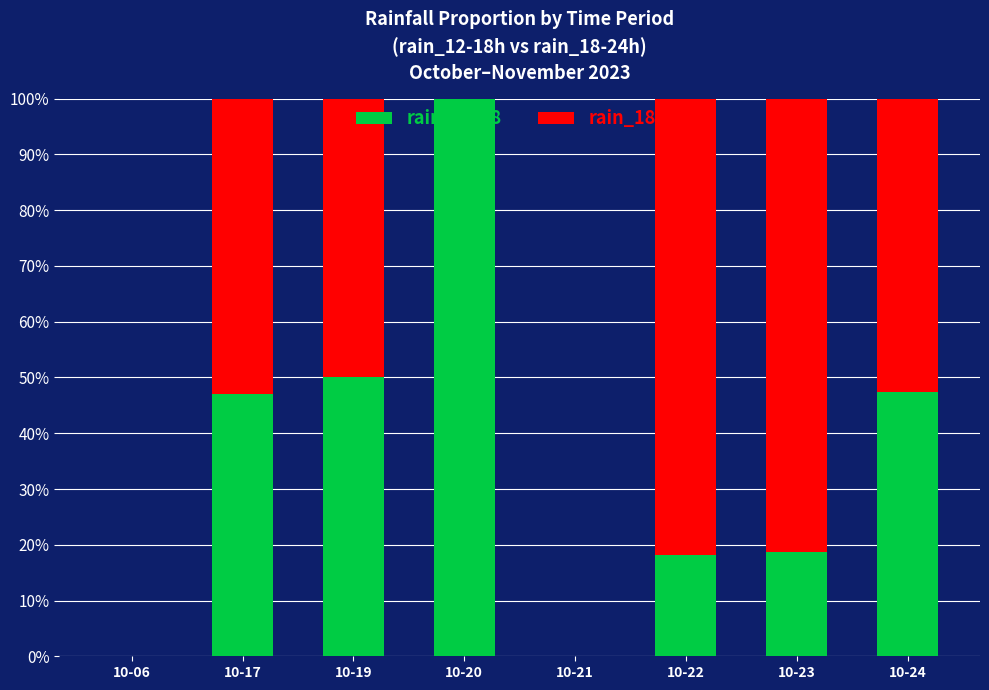

True or false: rain_12-18 has a value of 18.2 at 10-22.

True